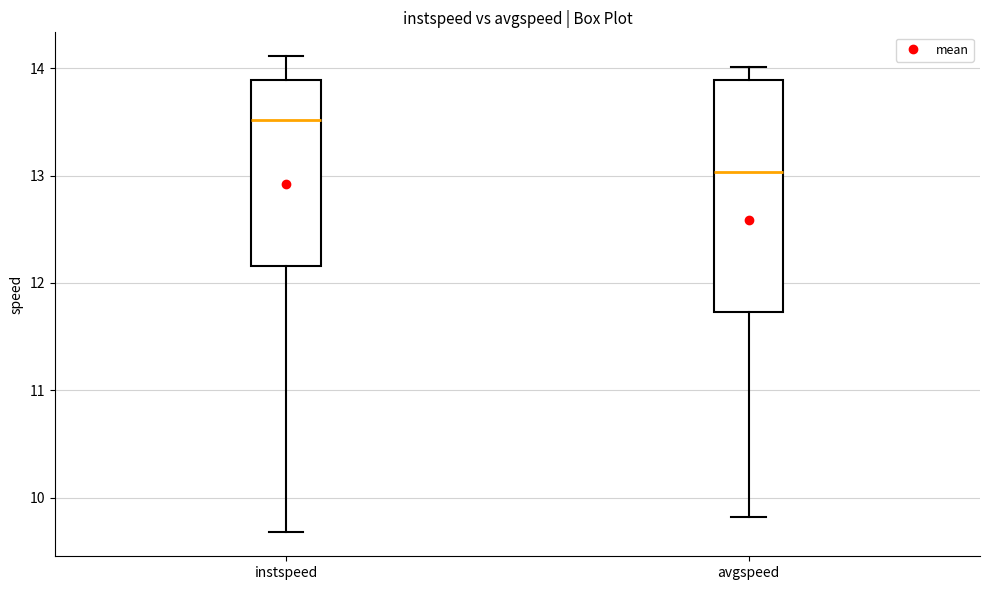

Which box's median line is the highest?

instspeed